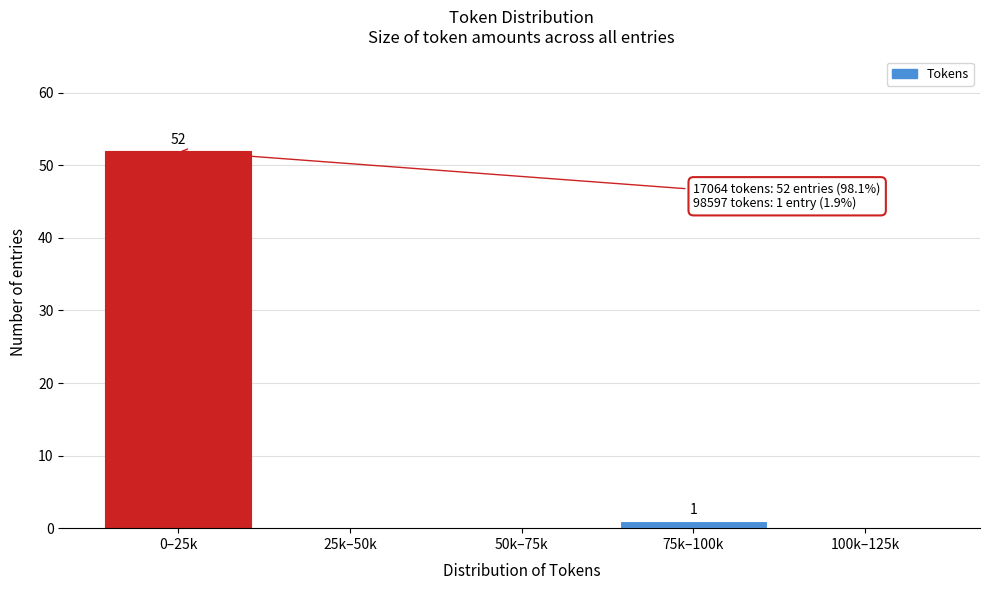

Reading left to right, what are all the values shown in this chart?

0–25k=52	25k–50k=0	50k–75k=0	75k–100k=1	100k–125k=0